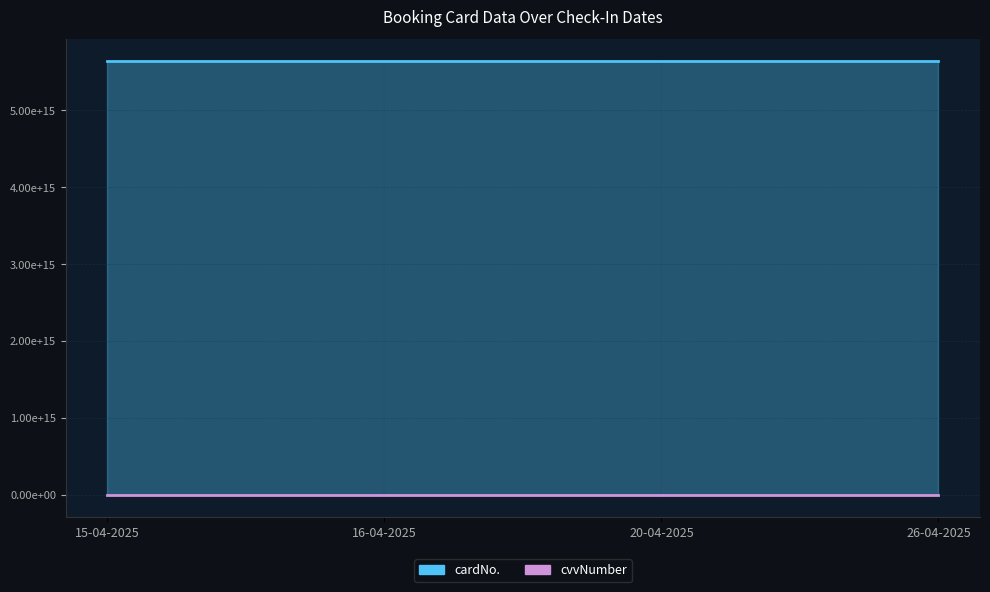

List the series in order of their peak value, highest first.

cardNo., cvvNumber